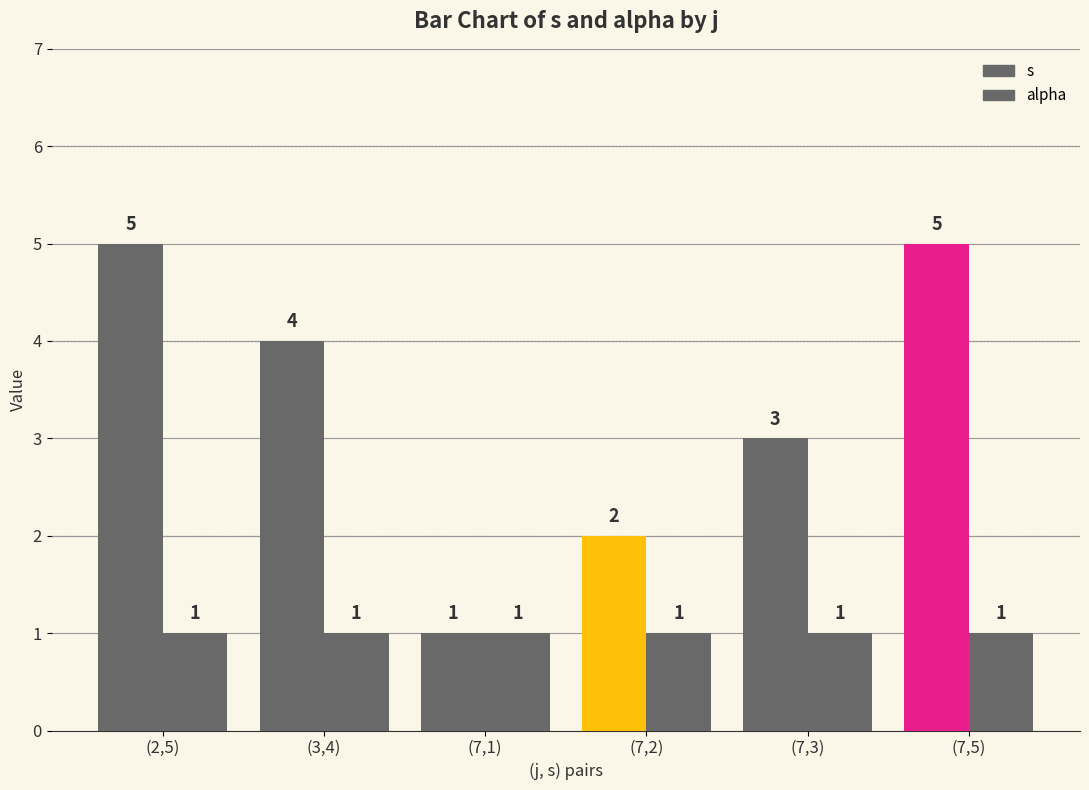

Count the number of data series in this chart.

2